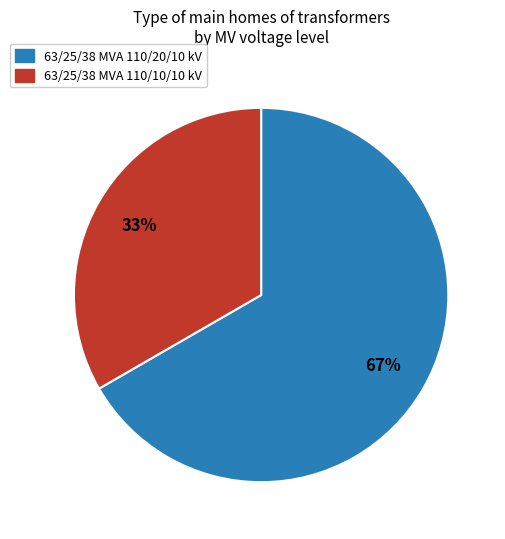

To the nearest percent, what is the combined percentage of 63/25/38 MVA 110/20/10 kV and 63/25/38 MVA 110/10/10 kV?

100%